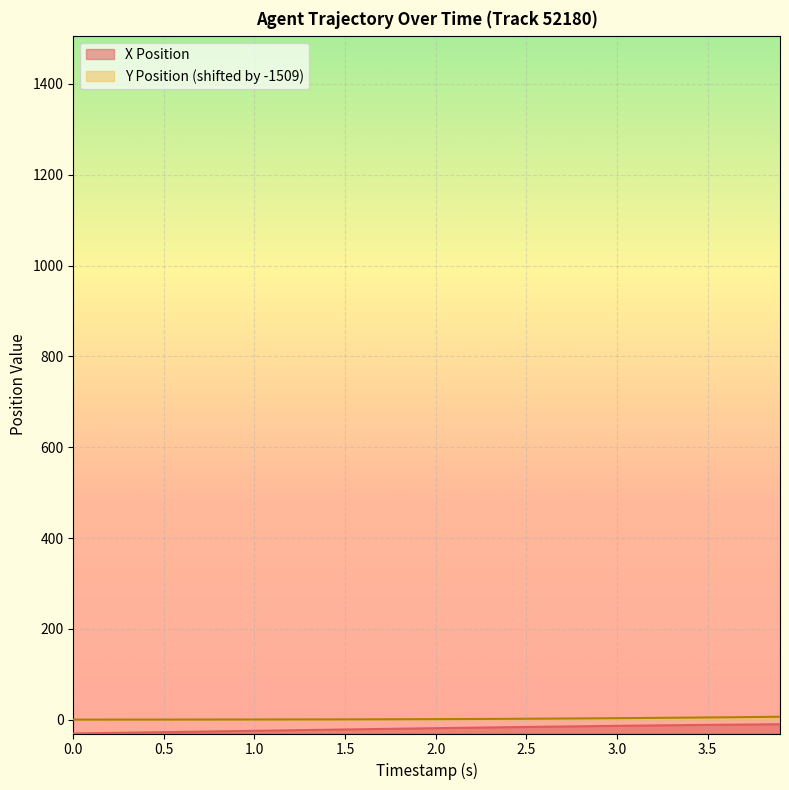

What is the spread (max minus min) of values at 3.0?

16.9